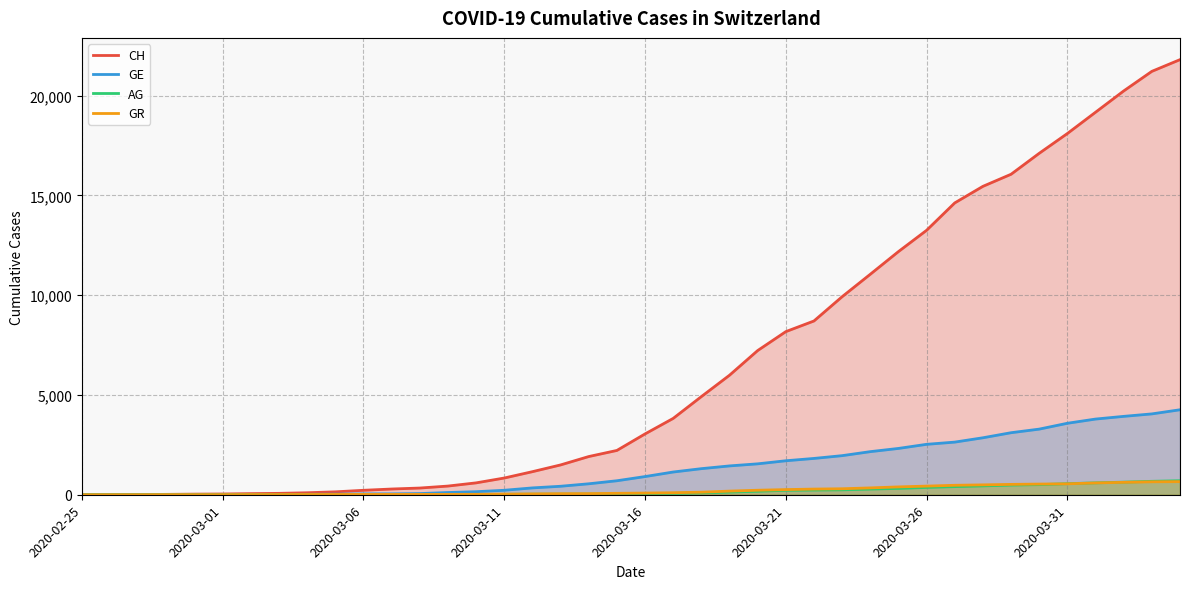

What is the maximum value for CH?

21806